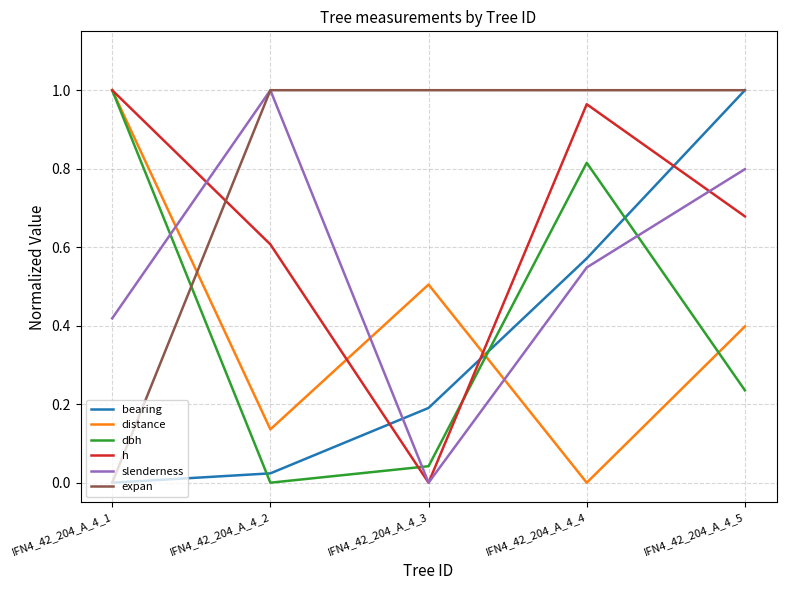

True or false: dbh has a value of 1.0 at IFN4_42_204_A_4_1.

True